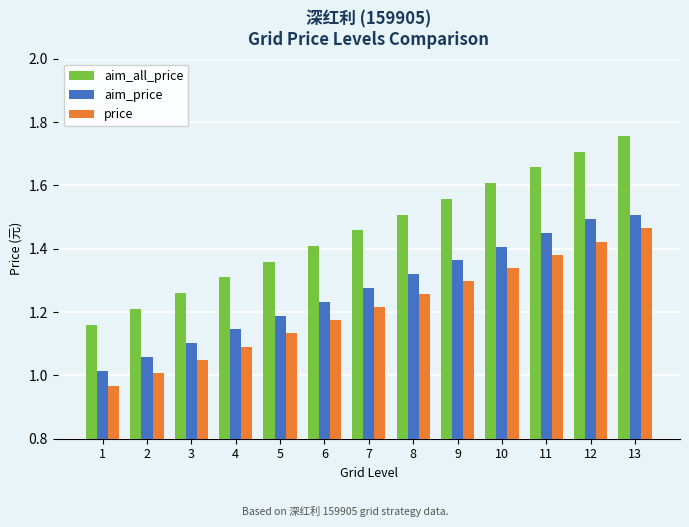

Count the number of categories in the chart.

13